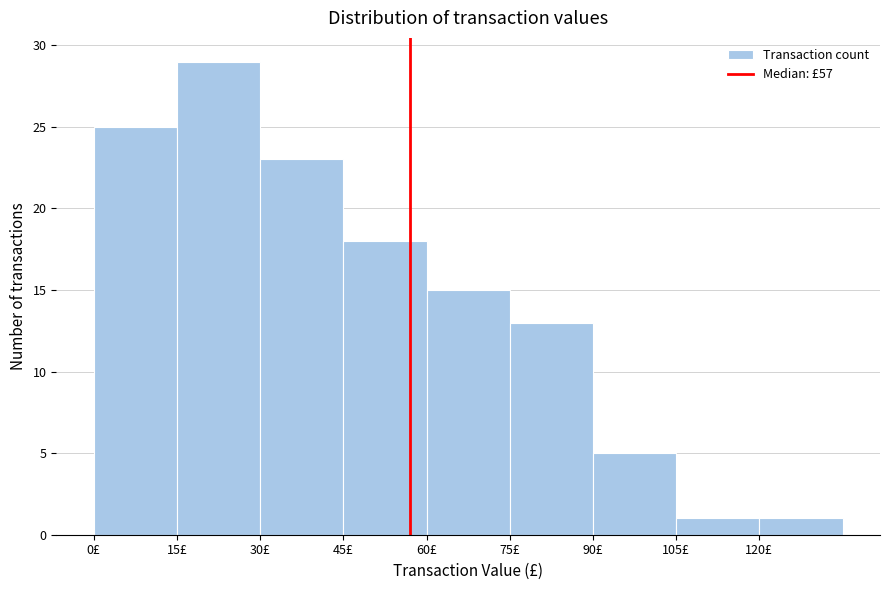

What is the height of the bar covering 0 to 15 on the x-axis? Neither the bar edges nor the heights are printed on the chart, so give them approximately, as read against the axes.

25